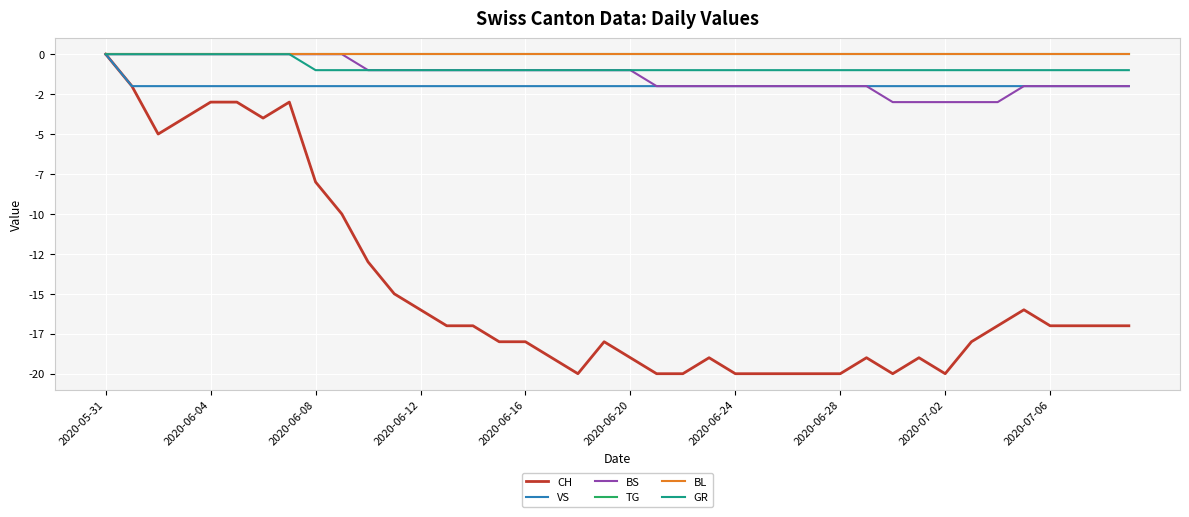

What is the value of the BS point at the 20th from the left?

-1